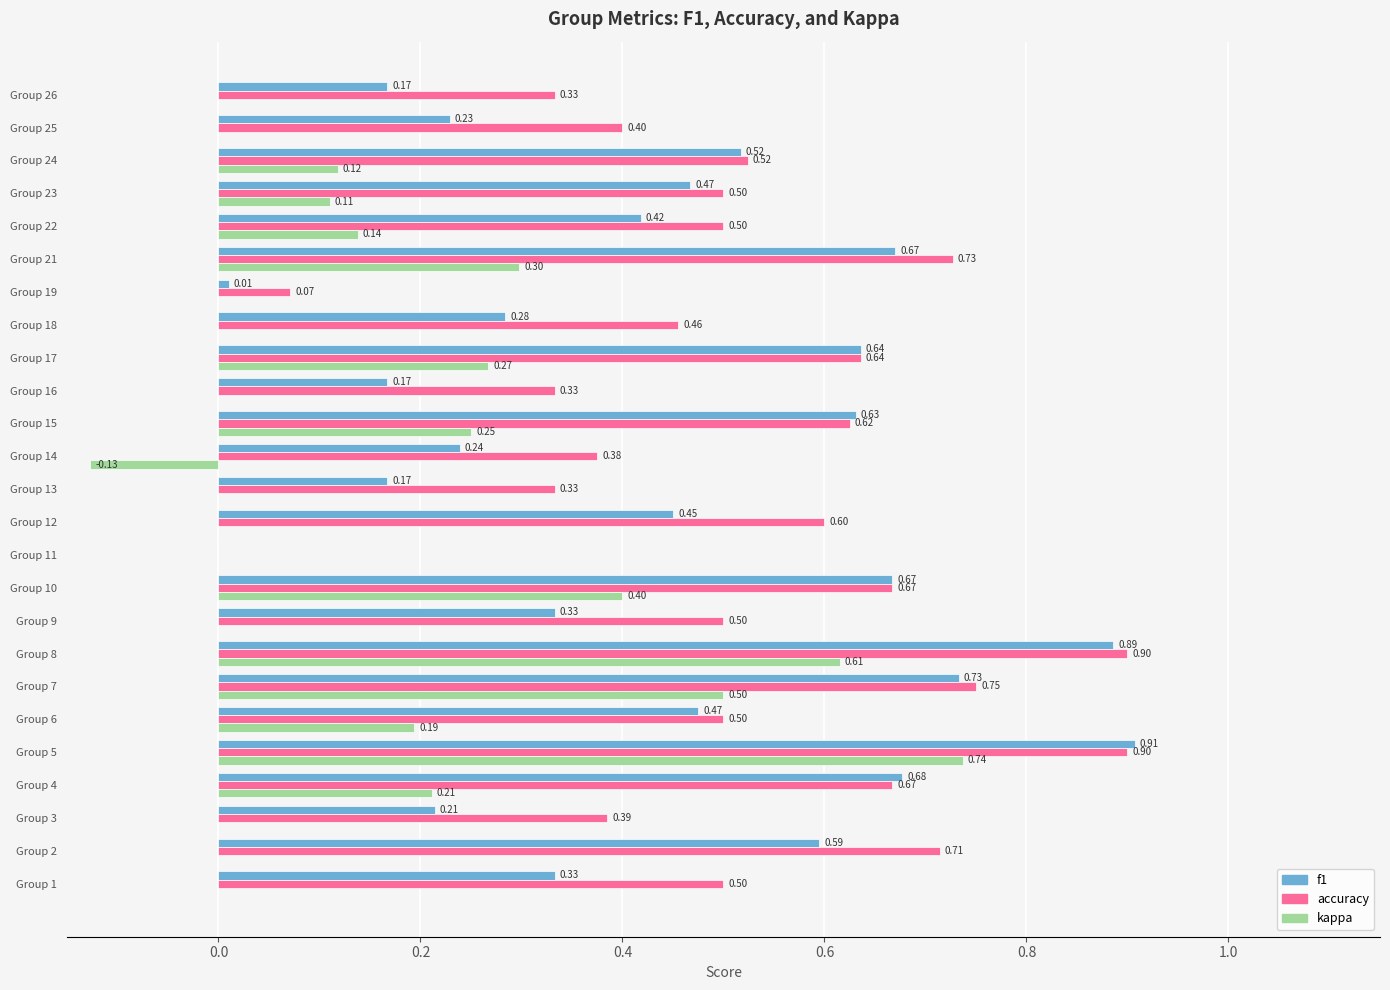

What is the sum of all accuracy values?

12.9